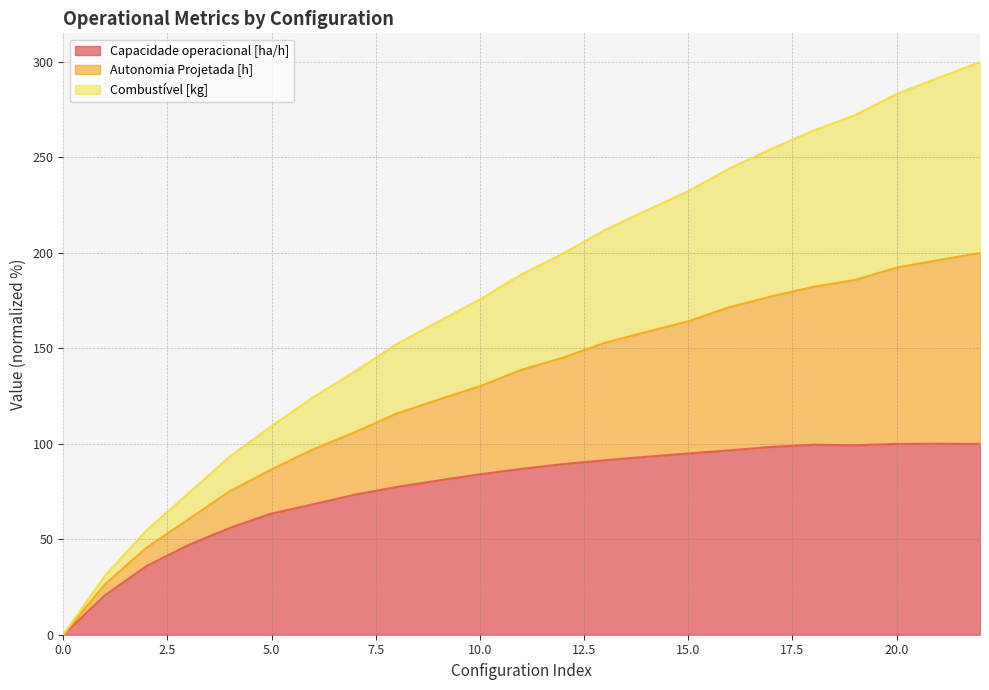

The value of Capacidade operacional [ha/h] at 15.0 is 134.1. True or false?

False